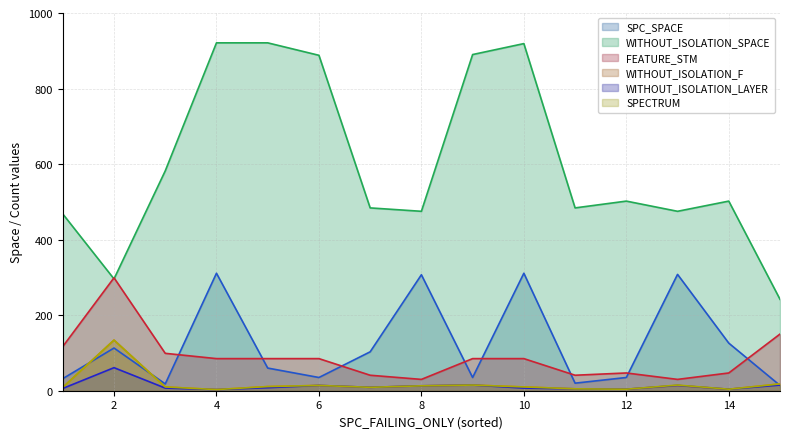

True or false: SPC_SPACE and WITHOUT_ISOLATION_SPACE cross at least once.

False